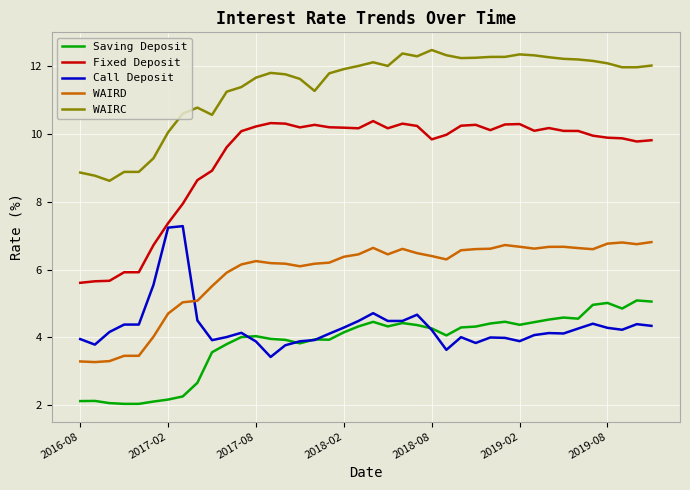

Which series has the largest total across all categories?

WAIRC